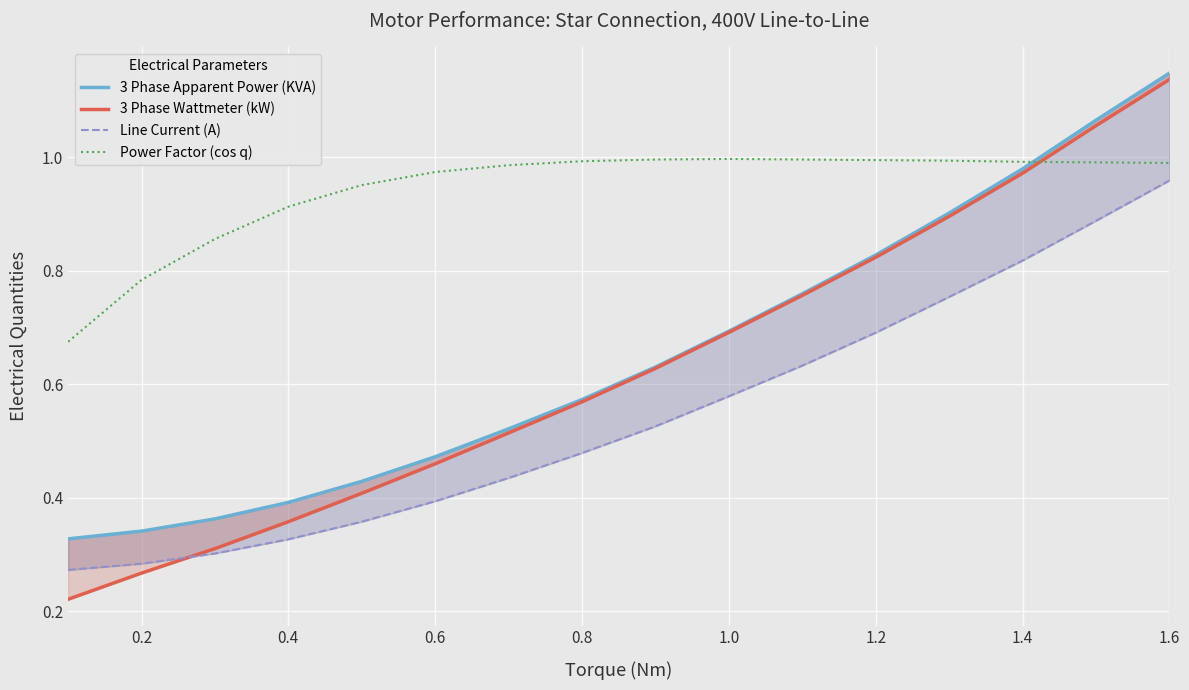

What is the average value of the 3 Phase Wattmeter (kW) series?

0.6